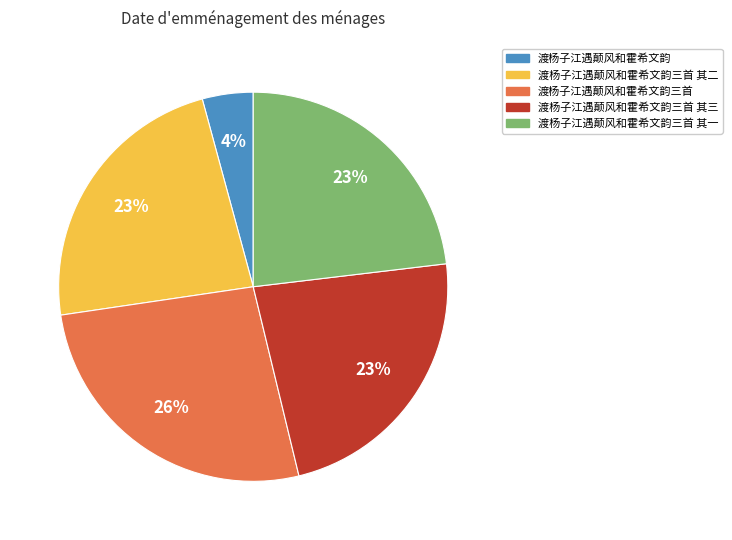

Which slice is the smallest?

渡杨子江遇颠风和霍希文韵